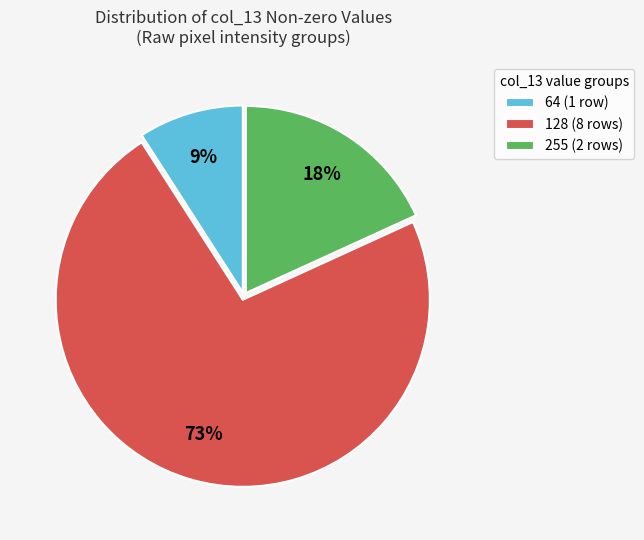

To the nearest percent, what is the combined percentage of 64 (1 row) and 255 (2 rows)?

27%